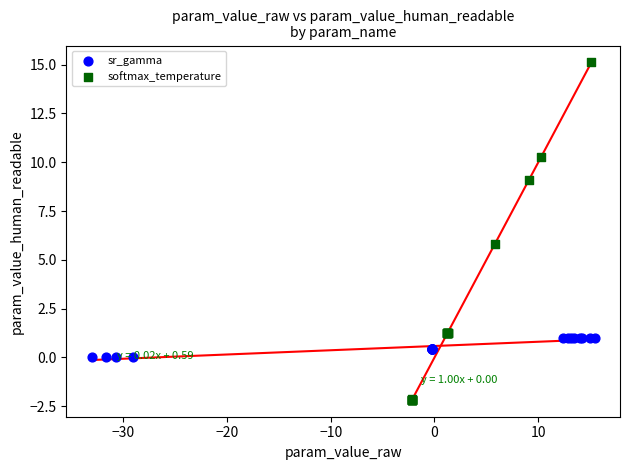

What are all the series names shown in the legend?

sr_gamma, softmax_temperature